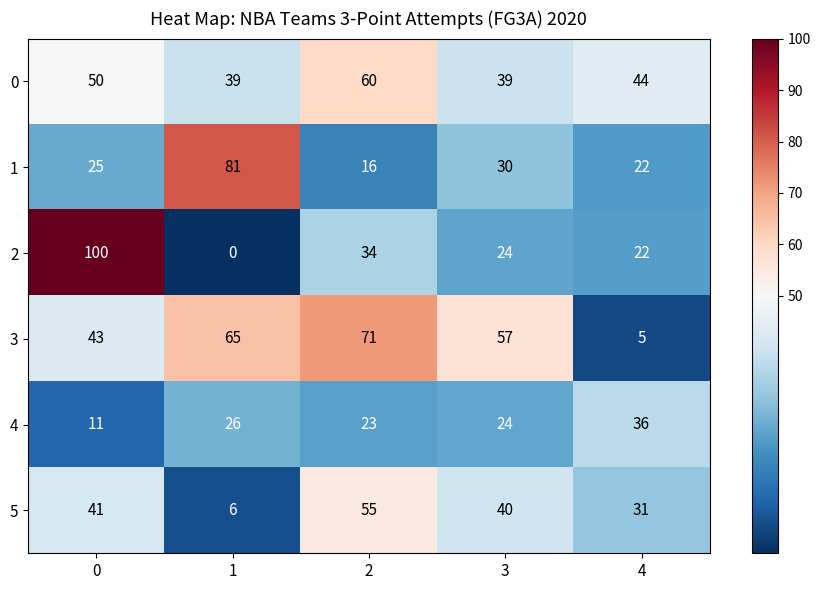

What is the maximum value shown in the chart?

100